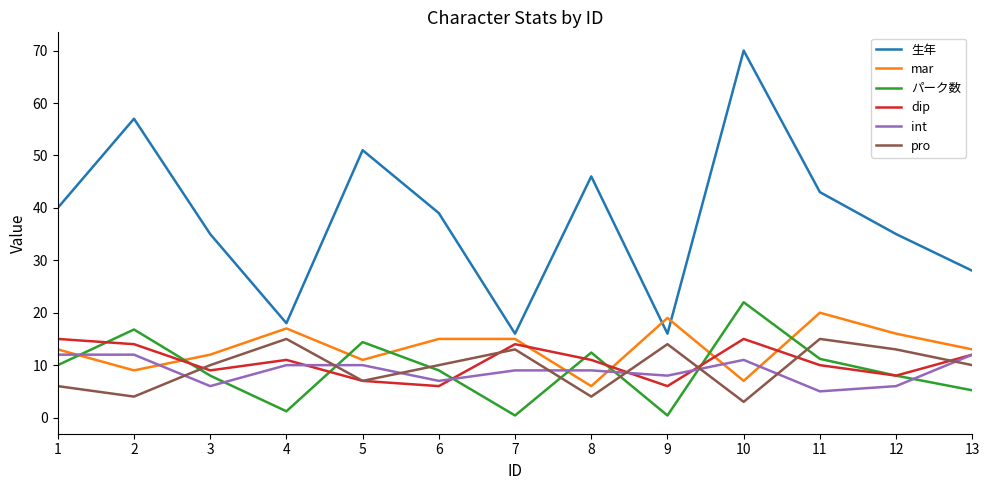

Is the value of mar at 6 greater than the value of 生年 at 10?

No